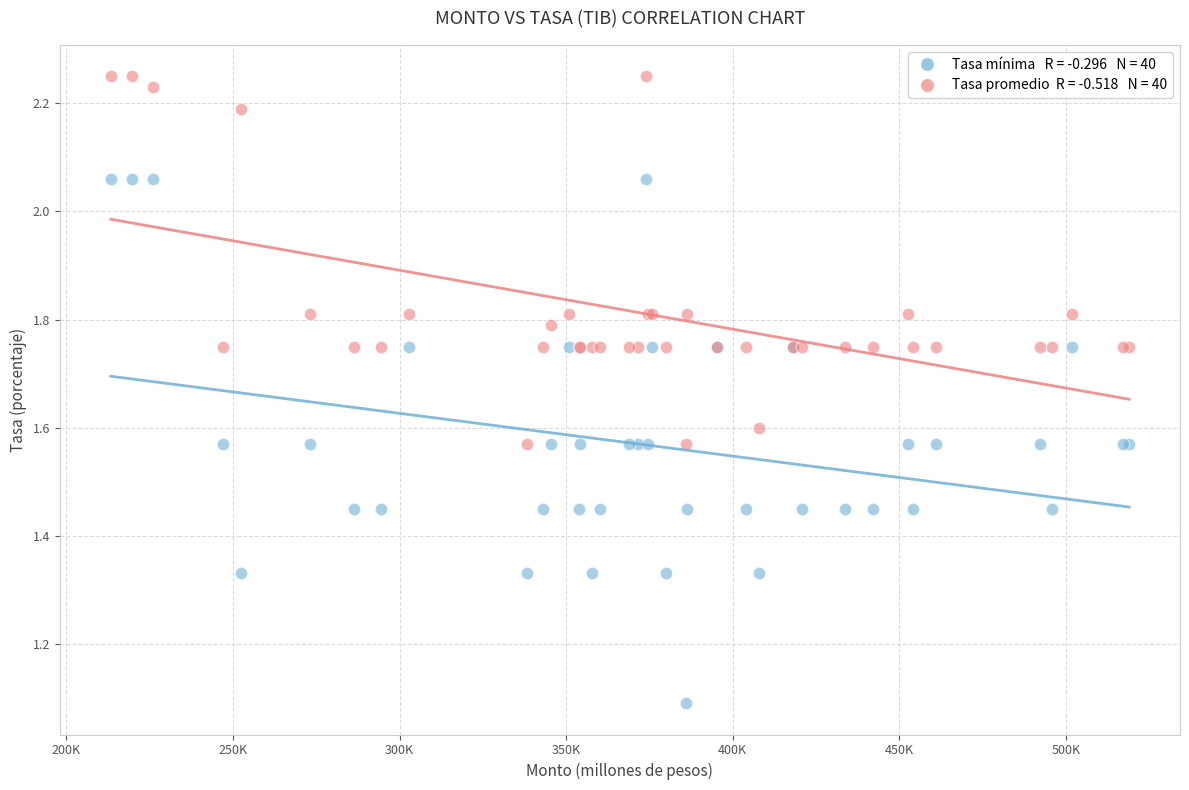

Across all series, what Y value is closest to 1?

1.1